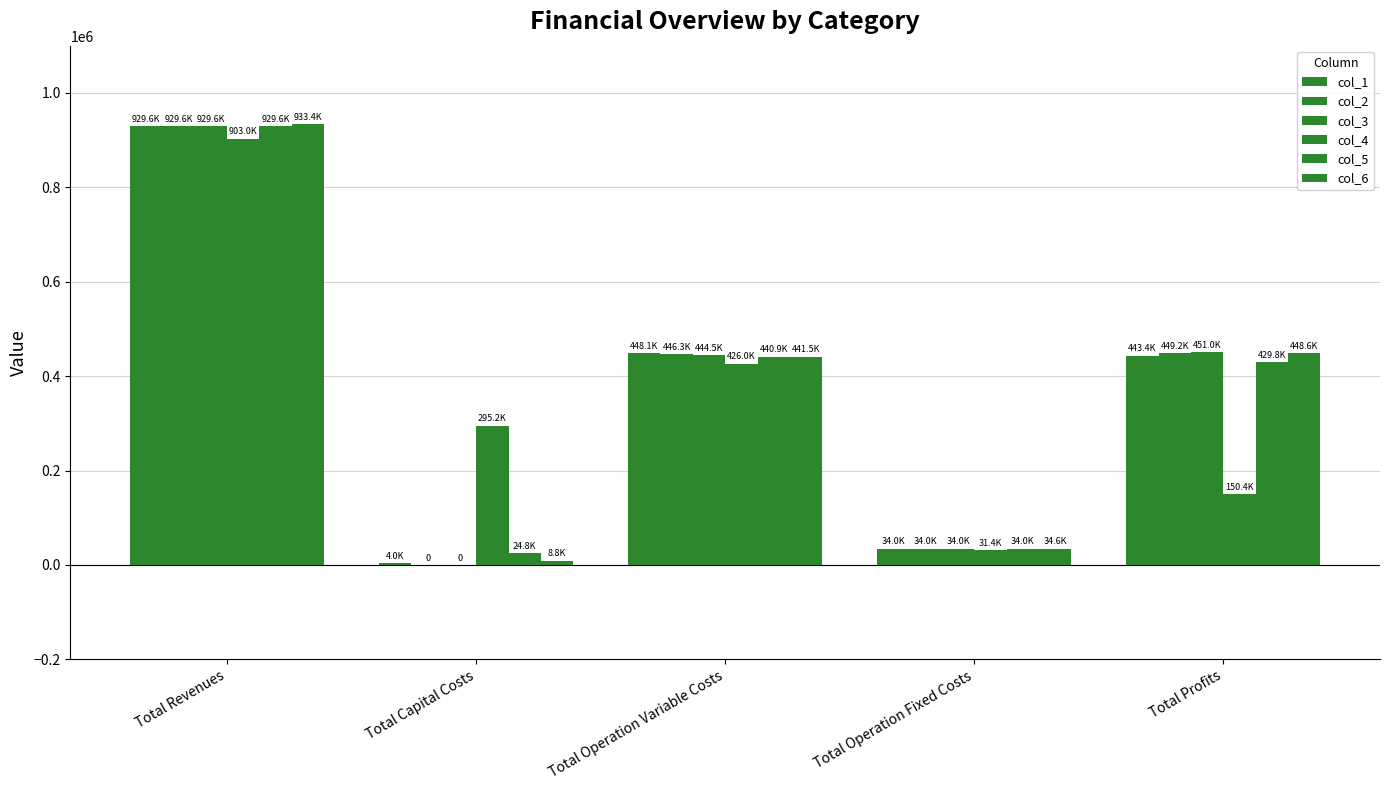

How many data points does each series have?

5